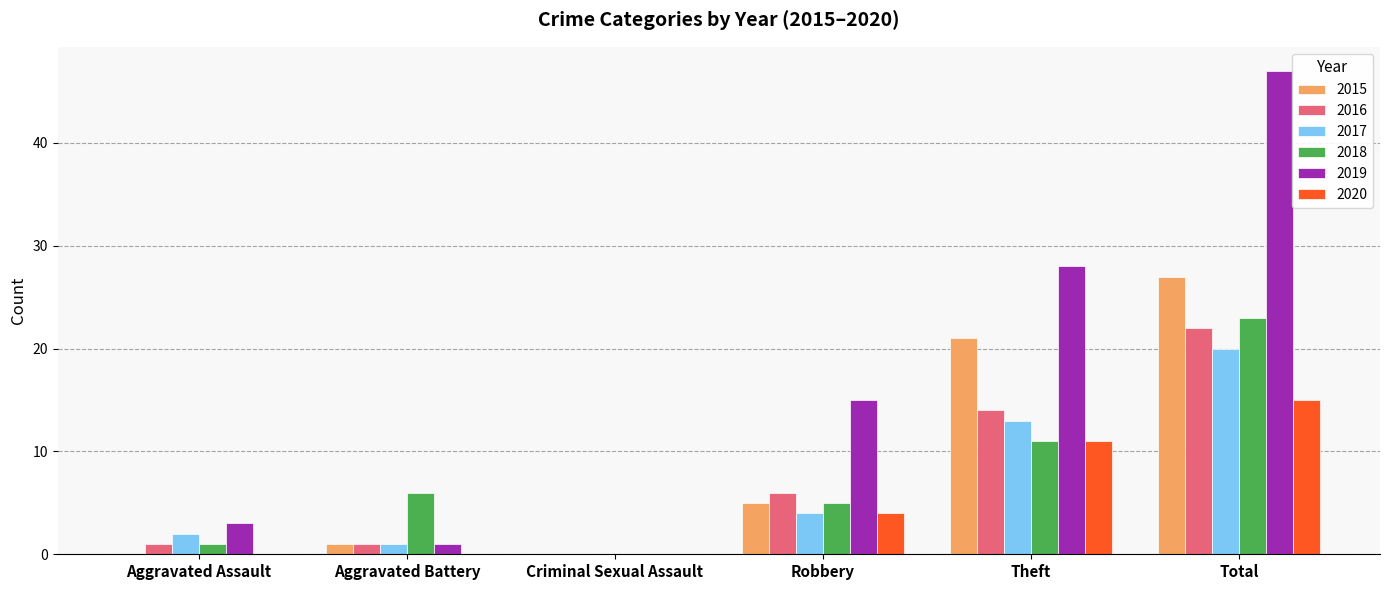

How many groups of bars are there?

6